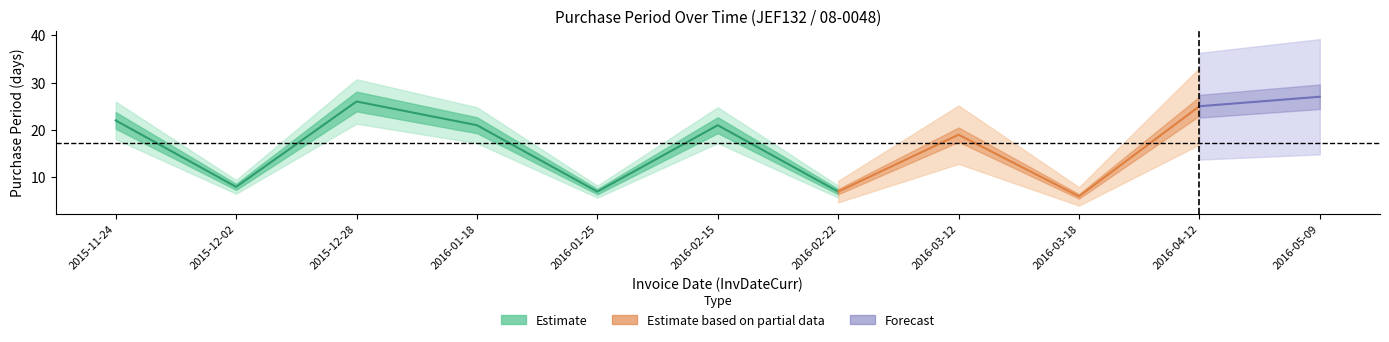

Where is the first local maximum?

2015-12-28